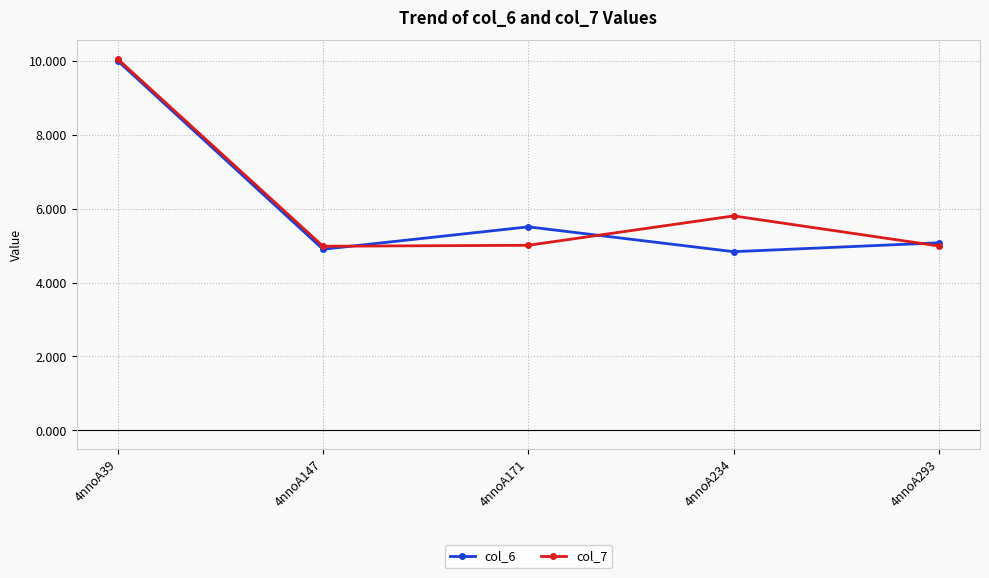

Where does the col_7 series first go above 5?

4nnoA39